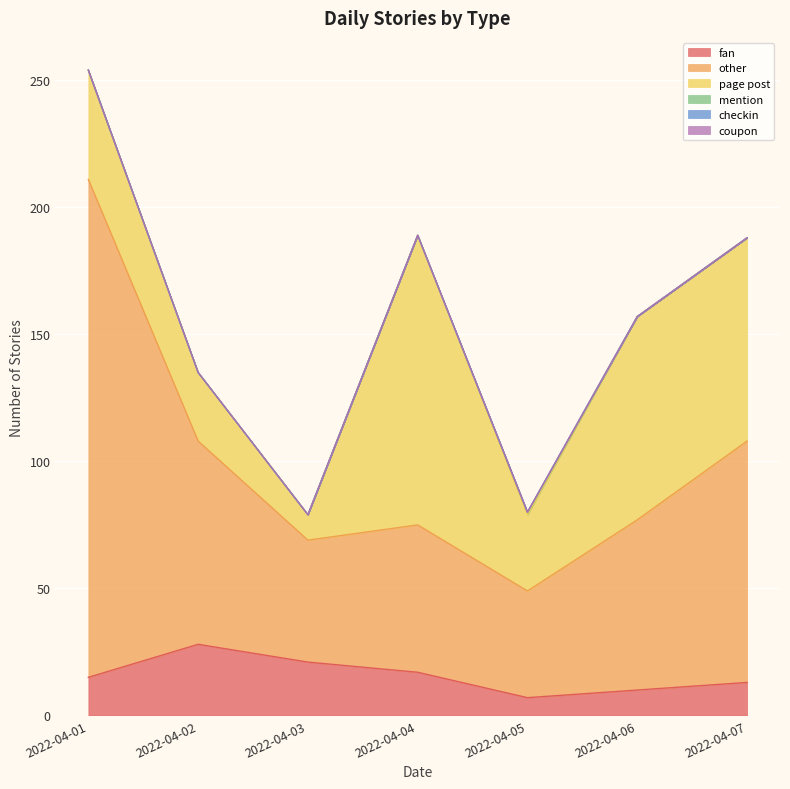

In fan, how many points are lower than both neighbors (excluding endpoints)?

1